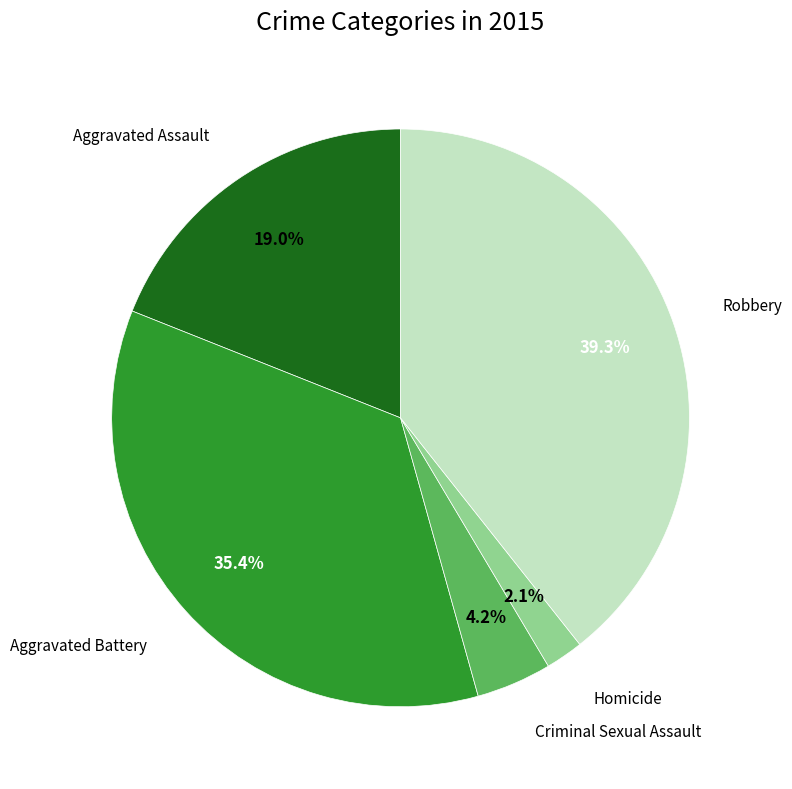

Is there any slice that represents more than half of the pie?

No